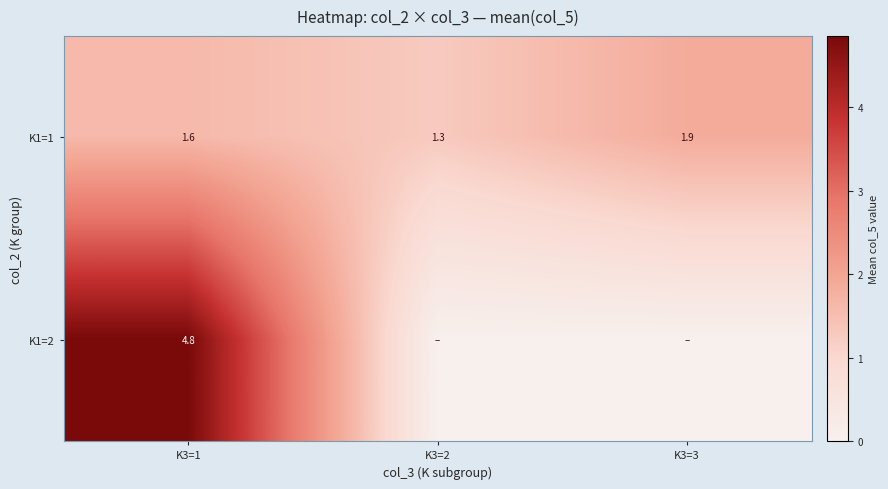

Which has a higher value, K3=1 or K3=3?

K3=3